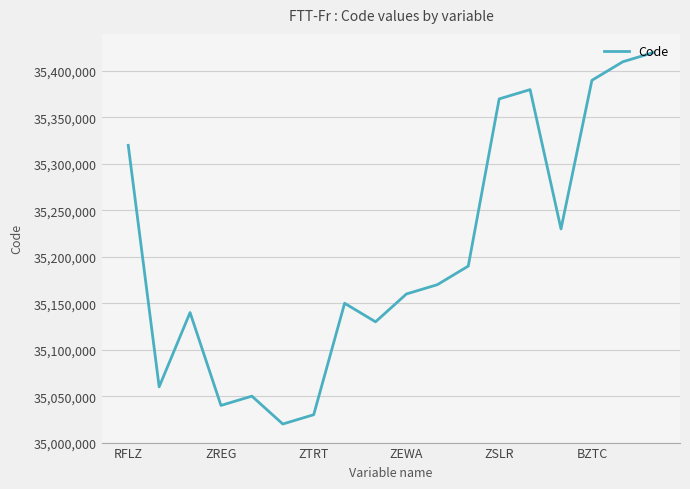

What is the minimum value shown in the chart?

35020000